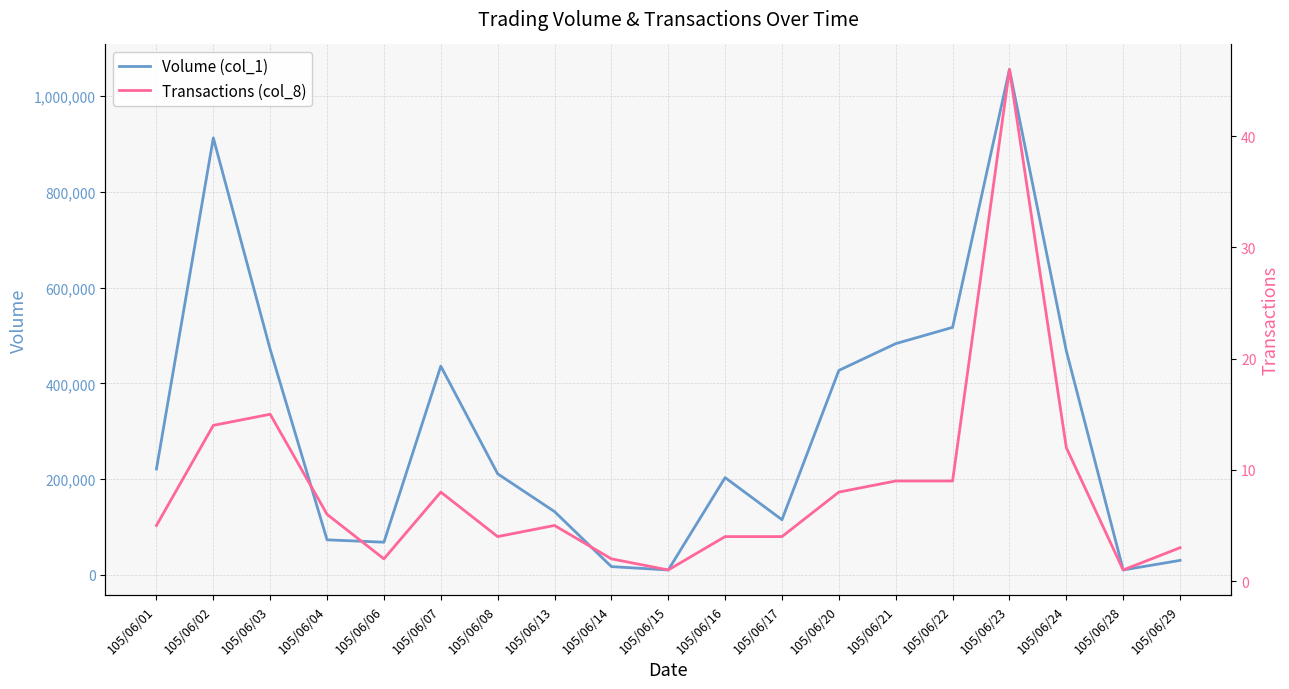

How many values in the Transactions (col_8) series exceed 5?

9